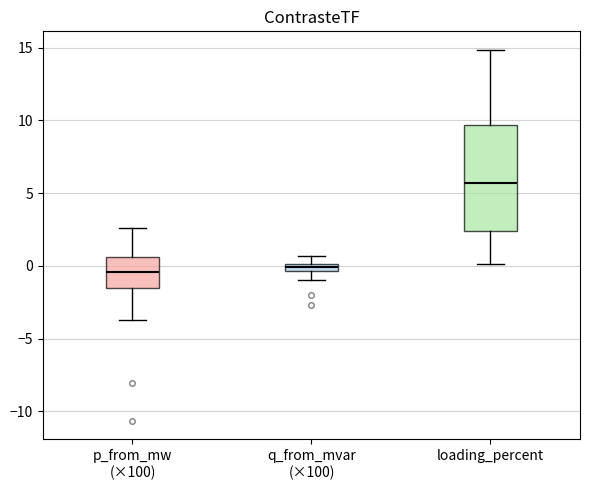

Comparing the boxes themselves (not the whiskers), which one is the tallest?

loading_percent